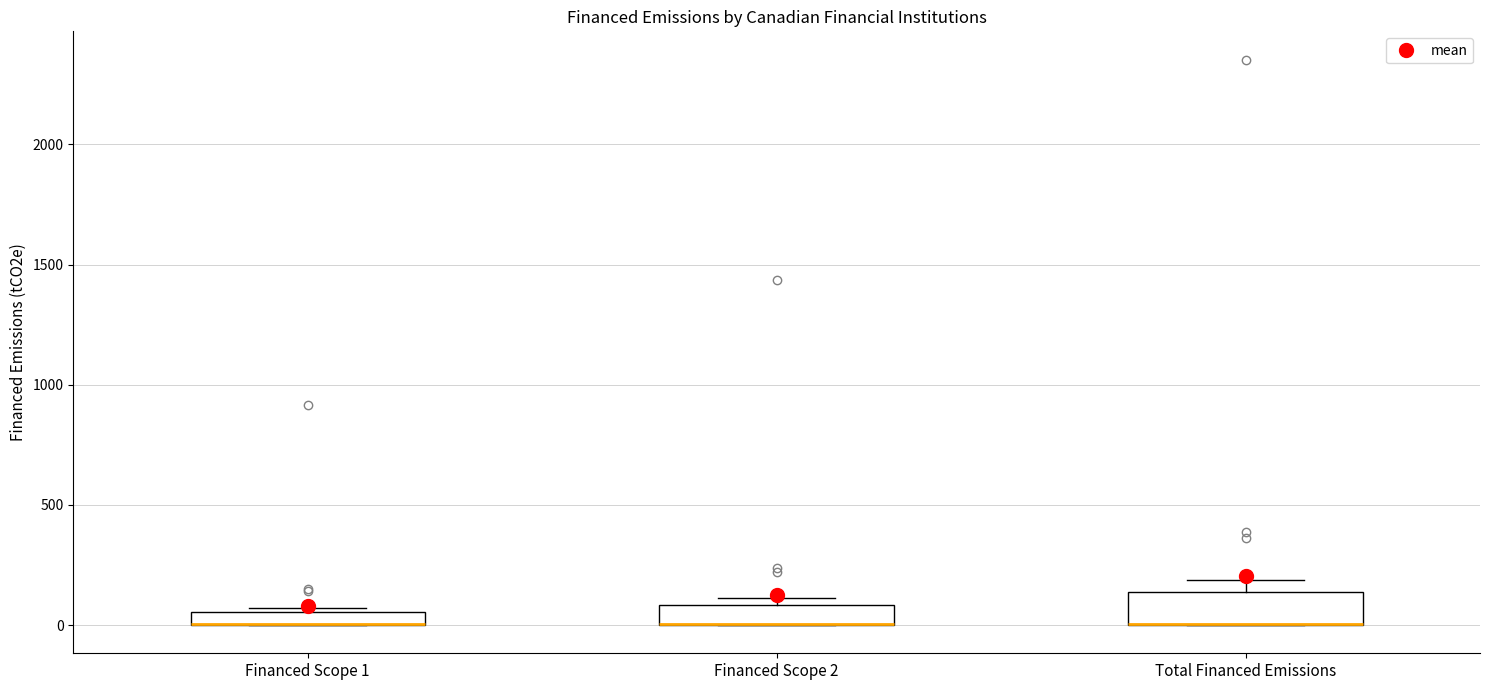

Where is the lower edge of the box for Financed Scope 1 on the y-axis? The values are not printed on the chart, so give them approximately, as read against the axis.

0